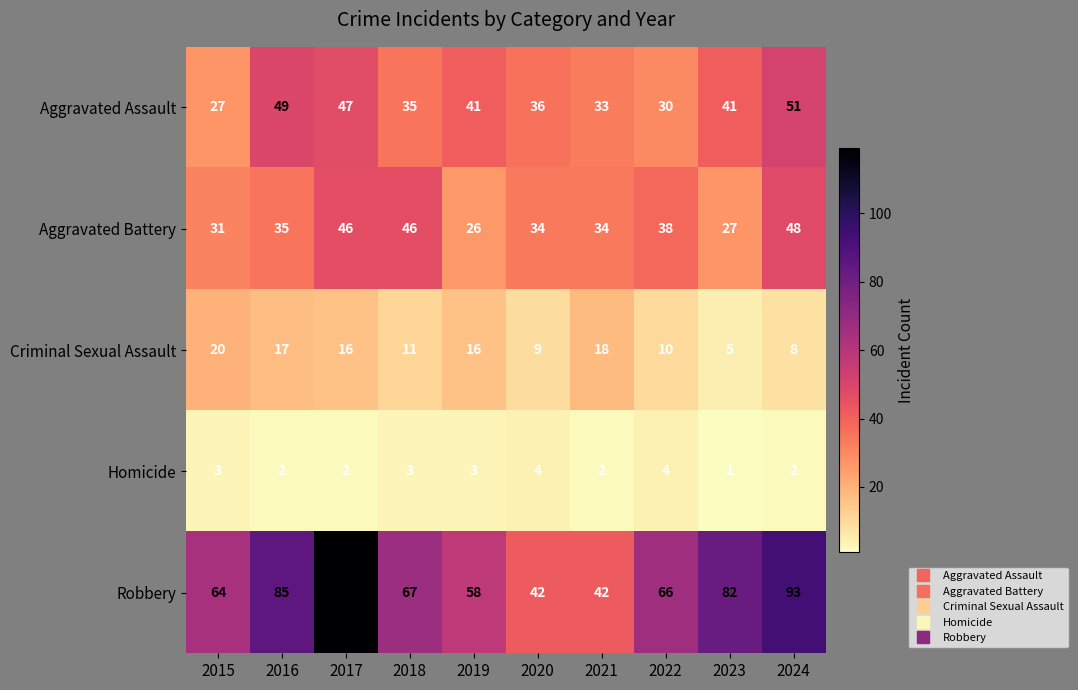

Which series changed the most between 2016 and 2018?

Robbery